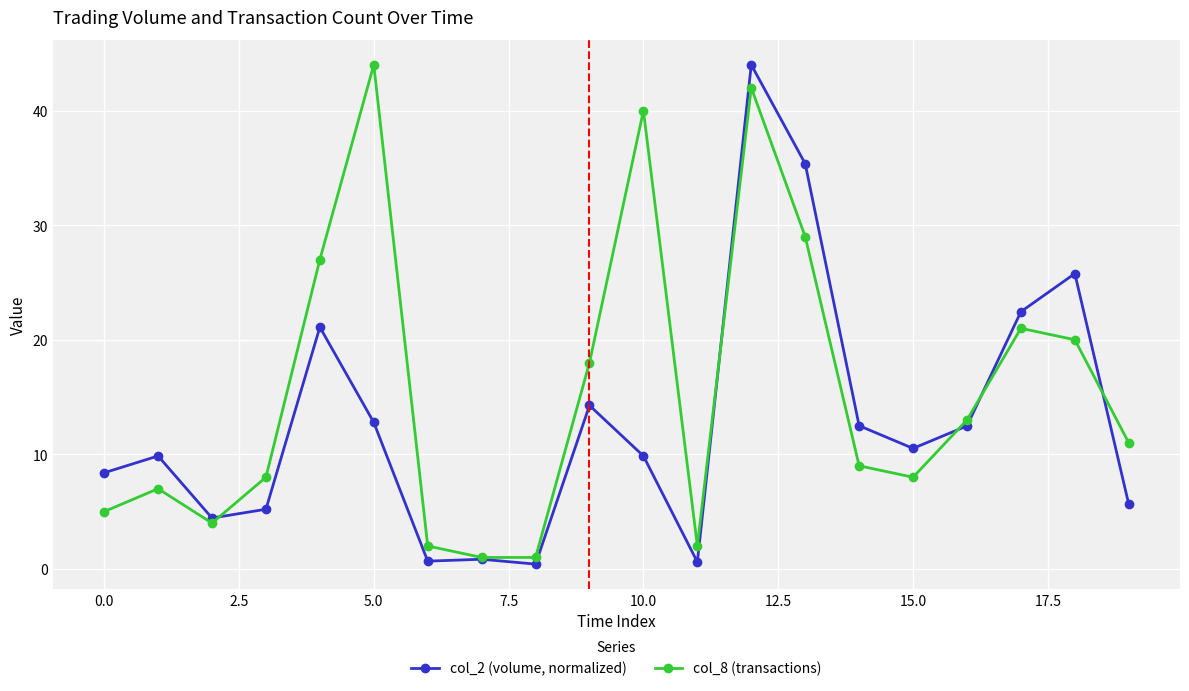

At how many categories does at least one series exceed 32?

4